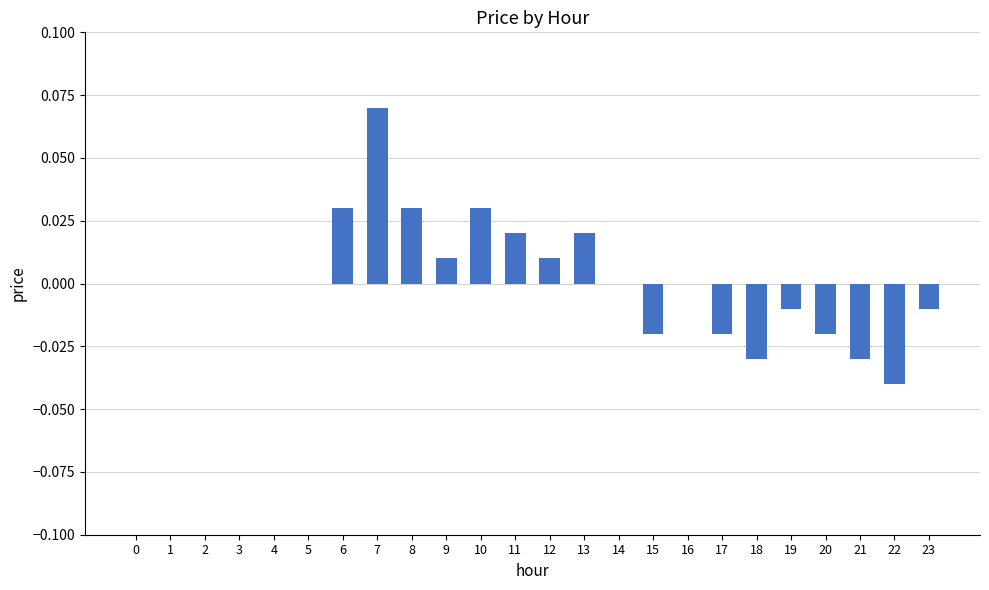

At which category does the chart reach its peak across all series?

7